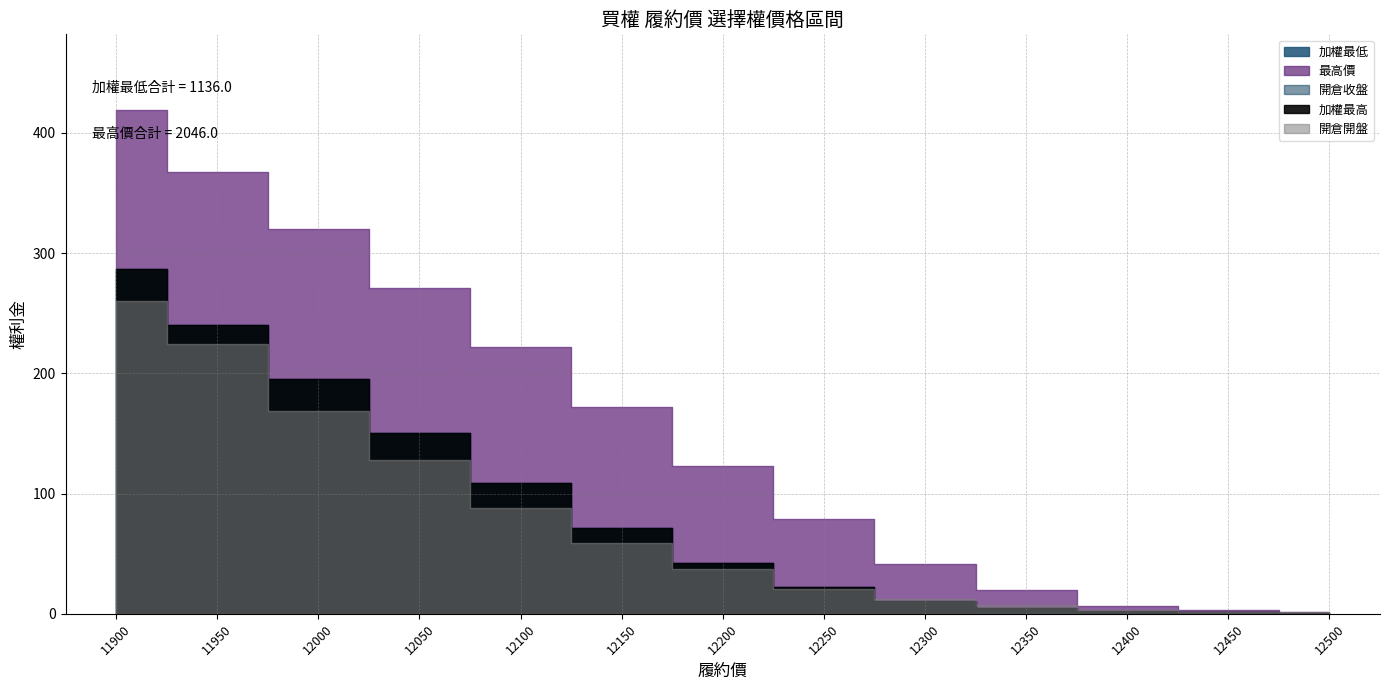

True or false: 加權最低 has more than 2 interior local peaks.

False